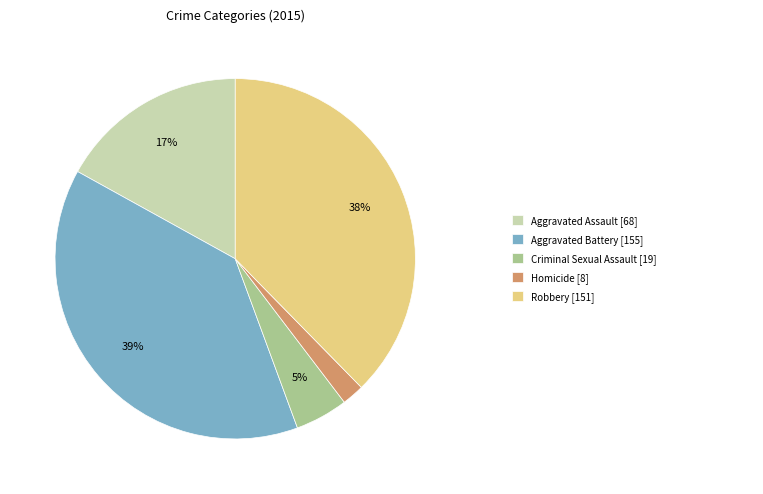

To the nearest percent, what is the difference between the largest and smallest slice percentages?

37%